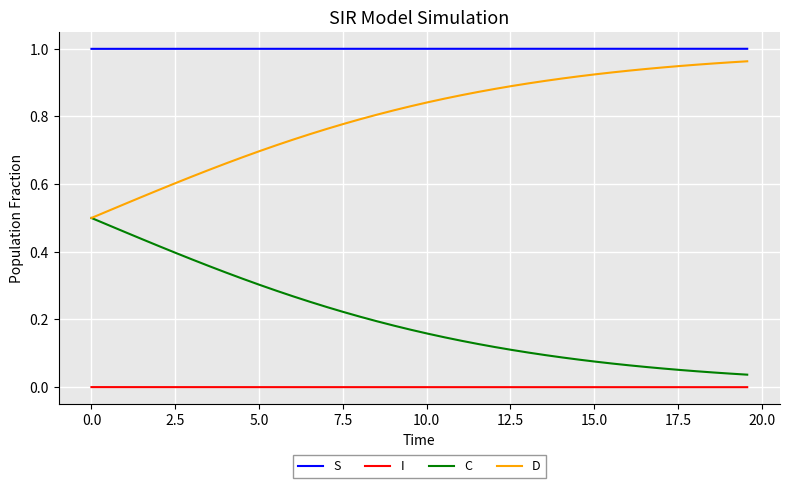

How many categories are shown in the chart?

40